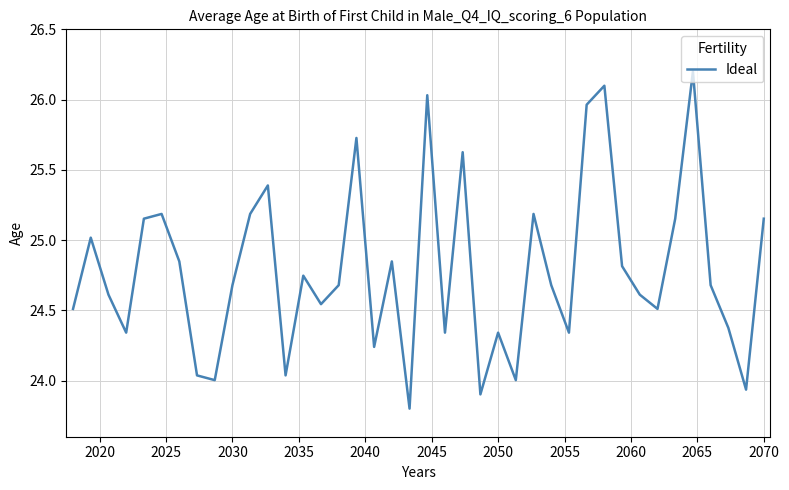

What is the difference between the maximum and minimum values?

2.4